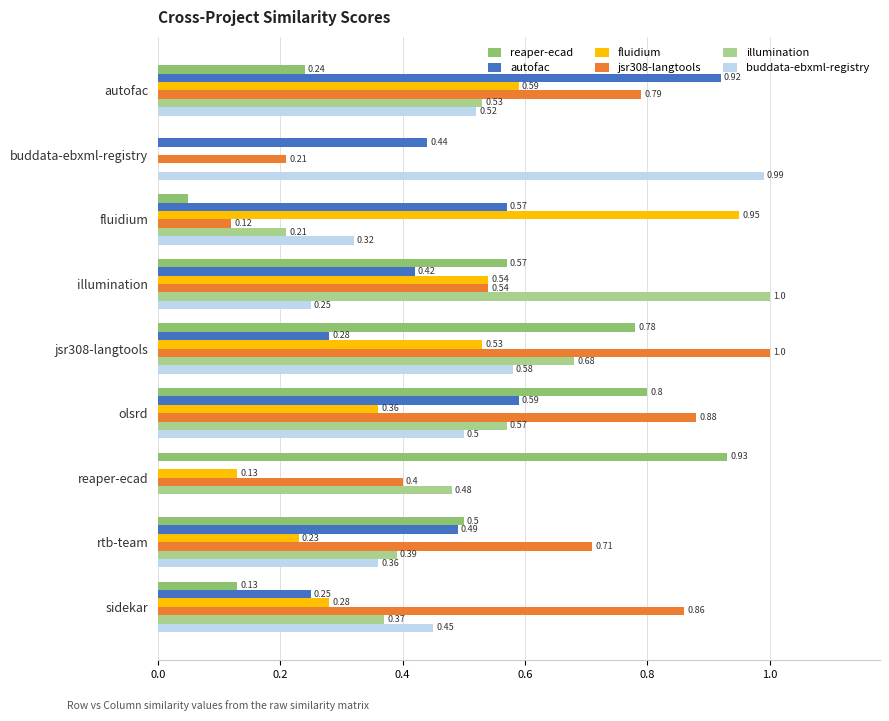

How many data points in buddata-ebxml-registry are above 0?

8